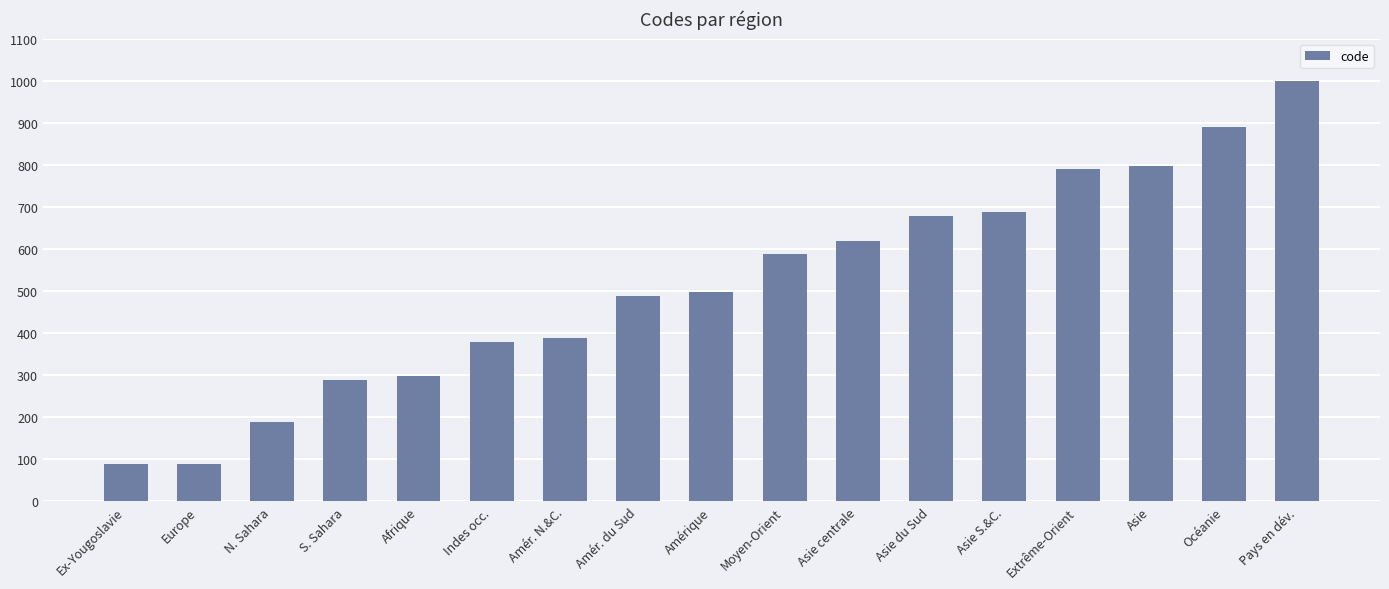

How many distinct data groups are displayed?

1